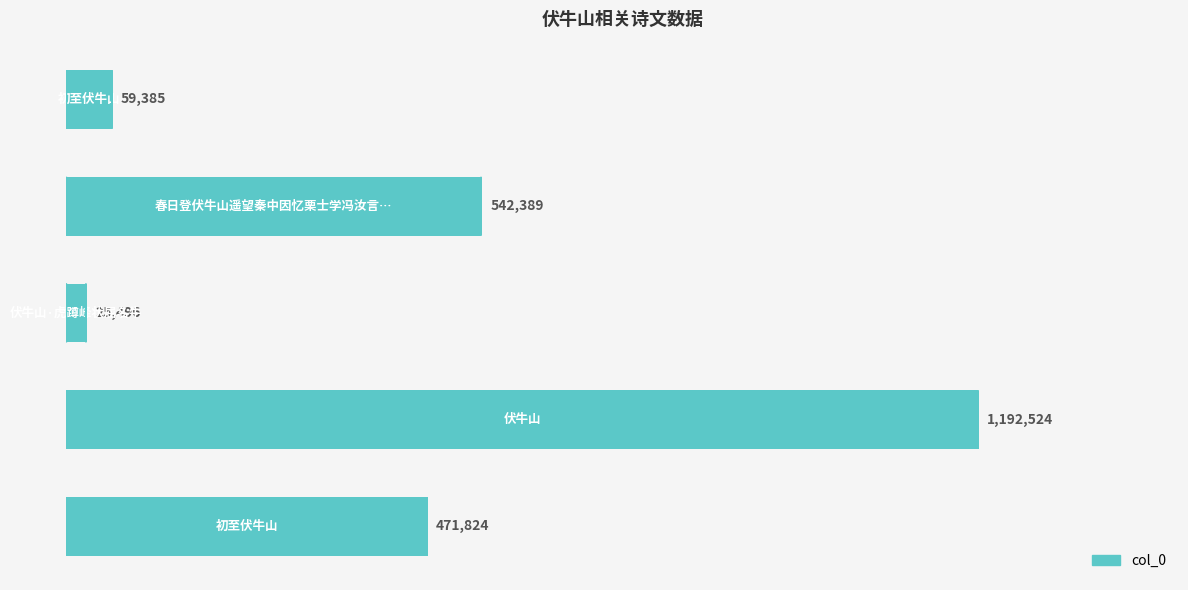

What is the sum of all values?

2291618